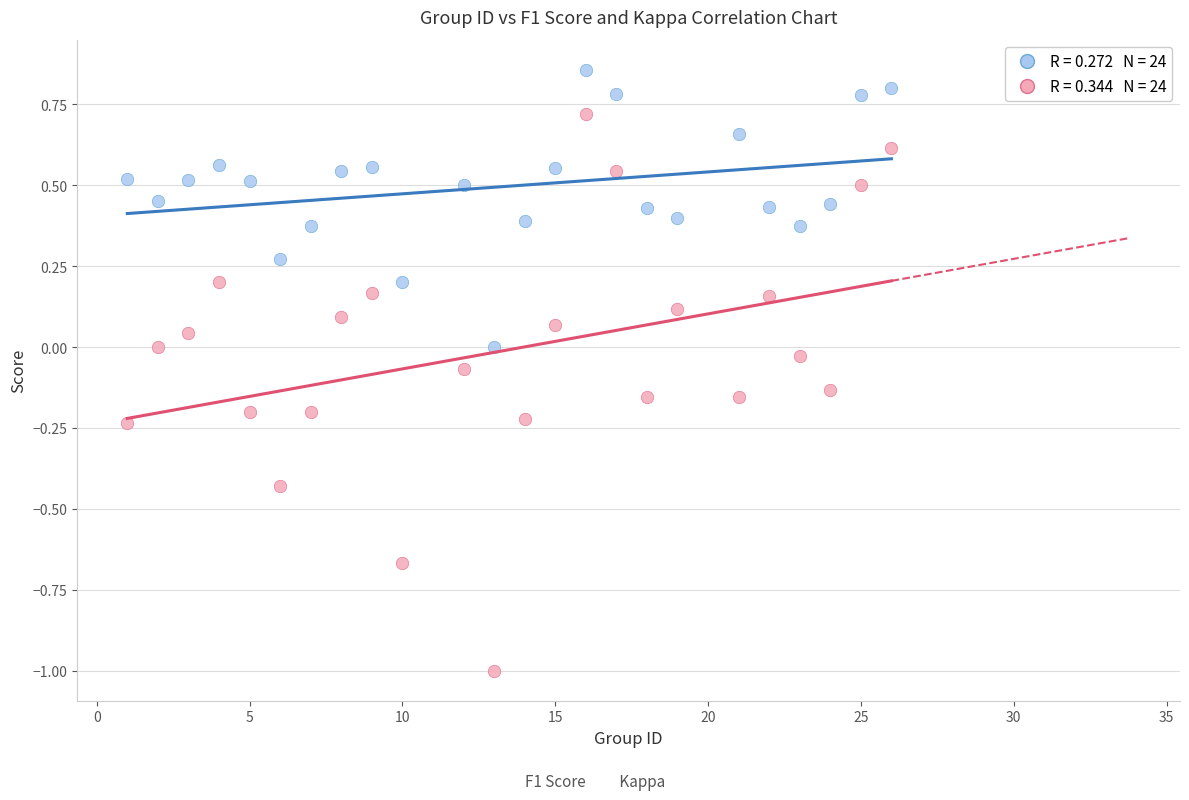

Across all data points, what is the range of X values (max minus min)?

25.0